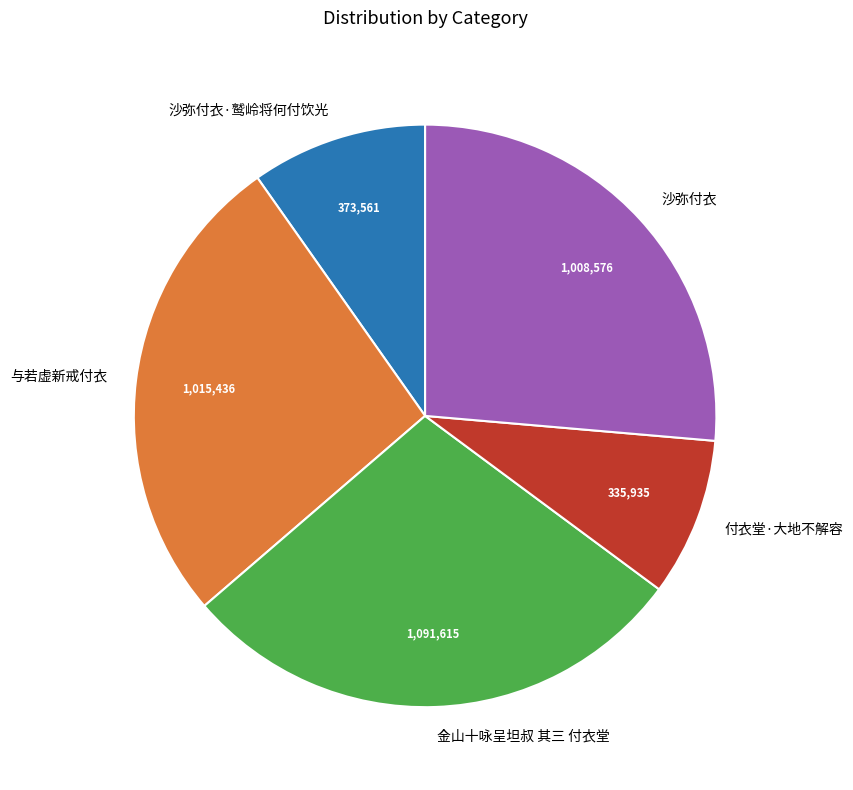

Which has a higher value, 沙弥付衣 or 付衣堂·大地不解容?

沙弥付衣